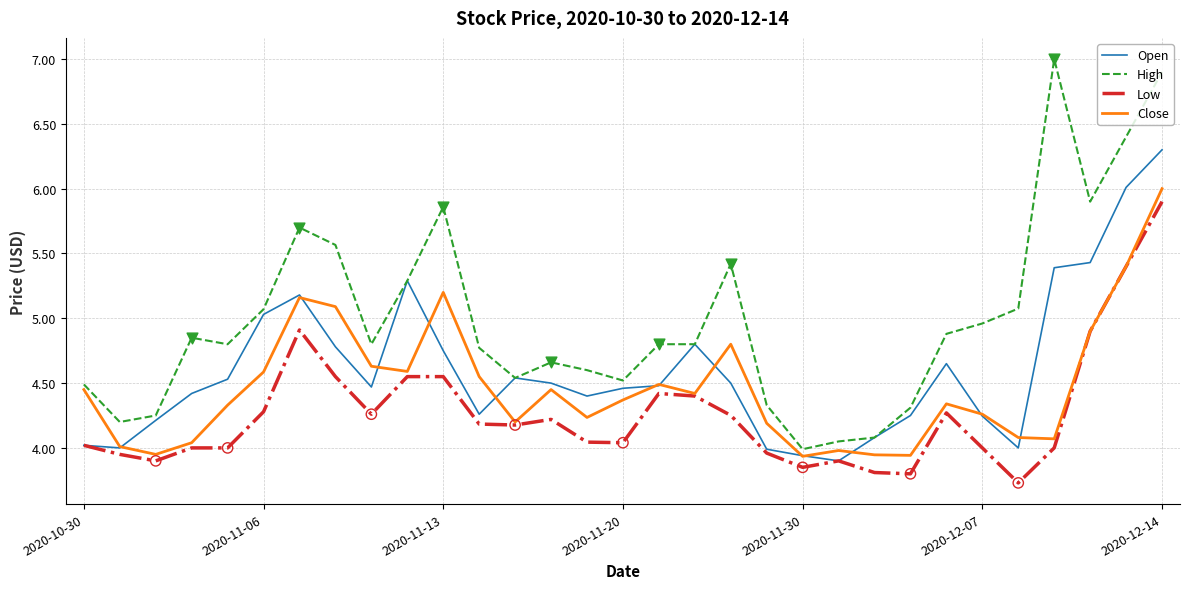

Which series has the largest total across all categories?

High